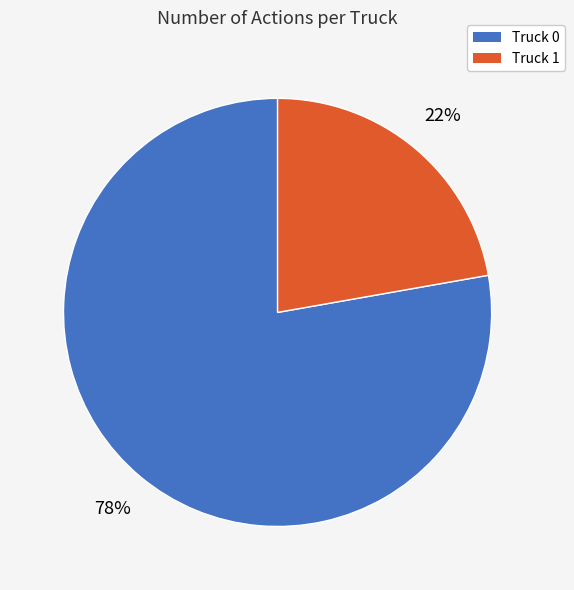

What percentage is the Truck 0 slice, to the nearest percent?

78%